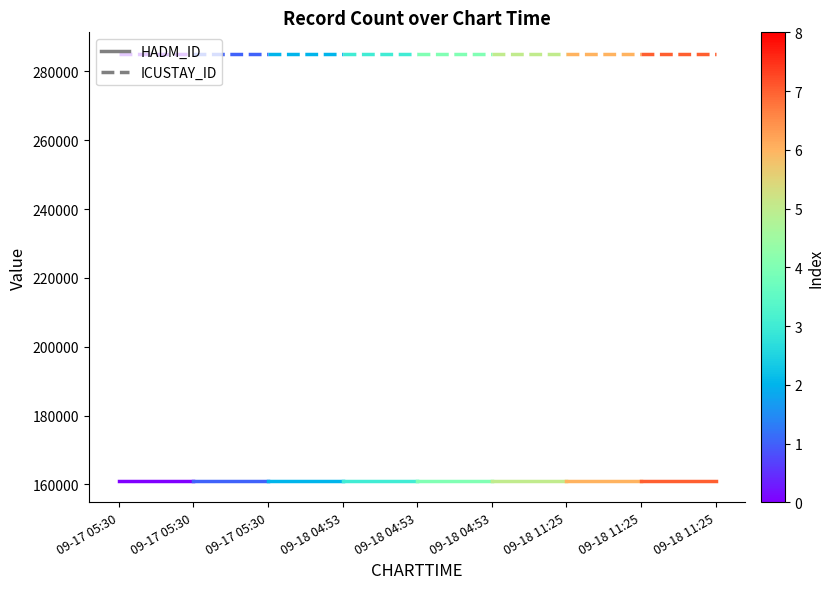

What is the spread (max minus min) of values at 09-17 05:30?

124097